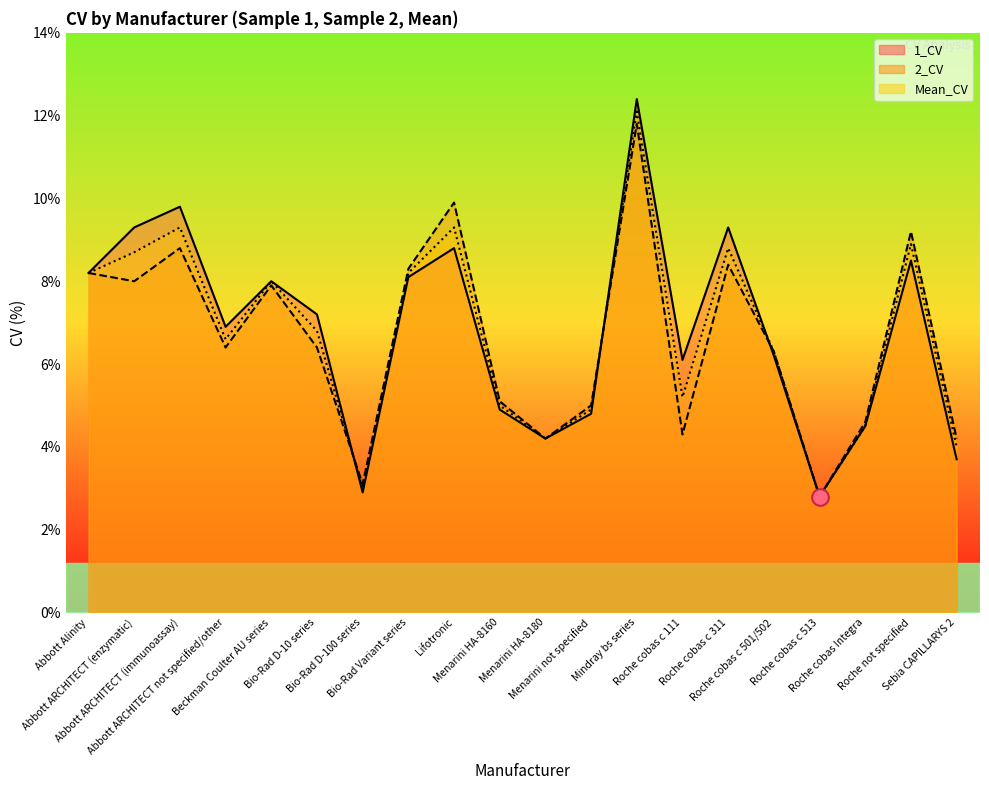

Rank the series by their average value, from highest to lowest.

1_CV, Mean_CV, 2_CV